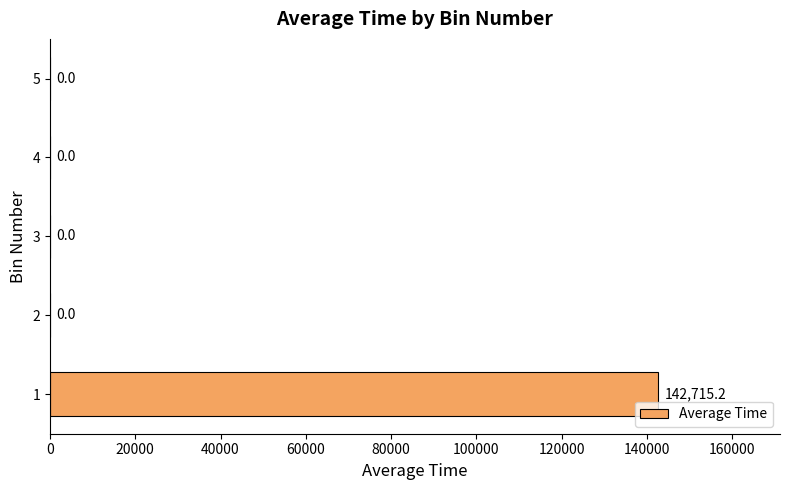

The chart shows a value of -90787.4 at 4. True or false?

False